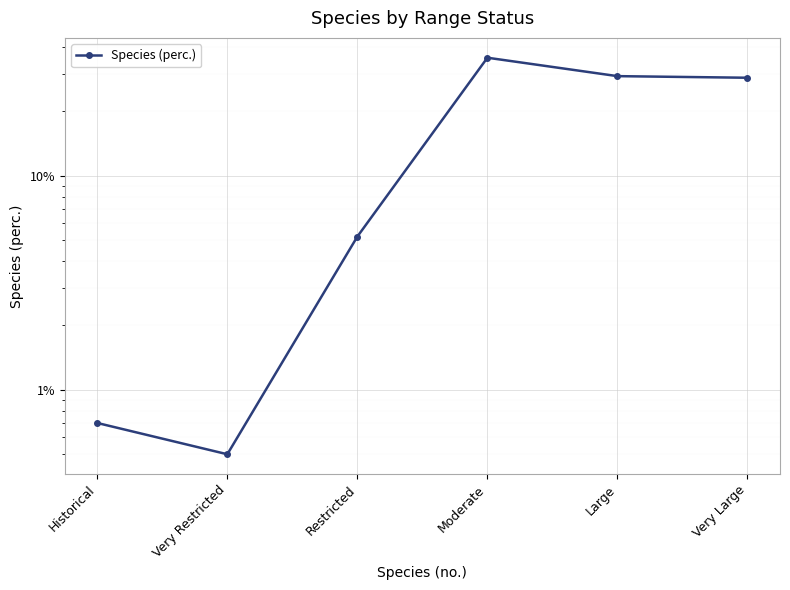

How many points are higher than both their immediate neighbors (excluding endpoints)?

1